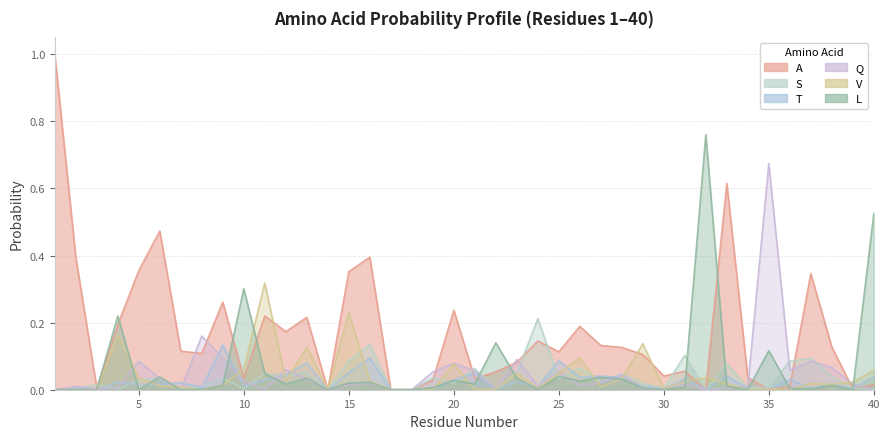

At 26, list the series in order from smallest to largest.

Q, L, T, S, V, A